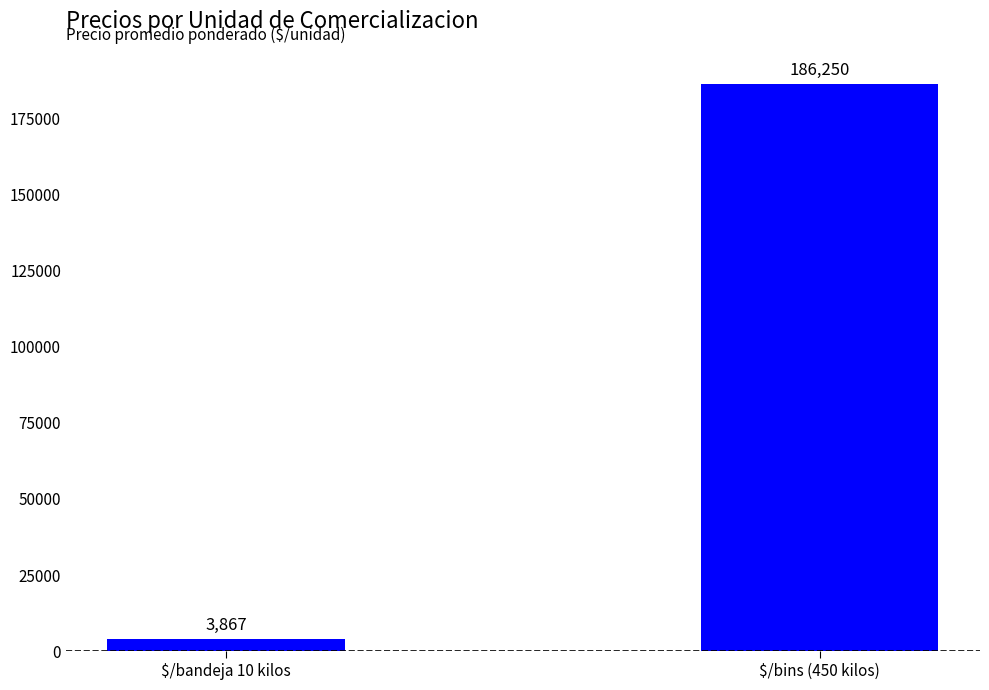

What is the ratio of the value at $/bins (450 kilos) to the value at $/bandeja 10 kilos?

48.2